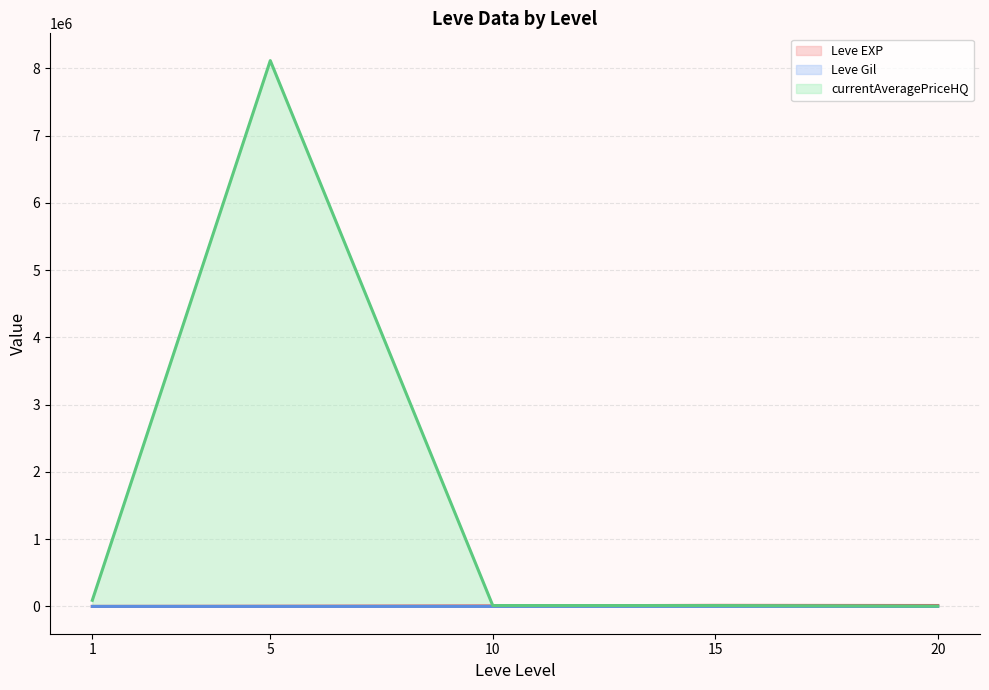

At how many categories does at least one series exceed 7192726?

1